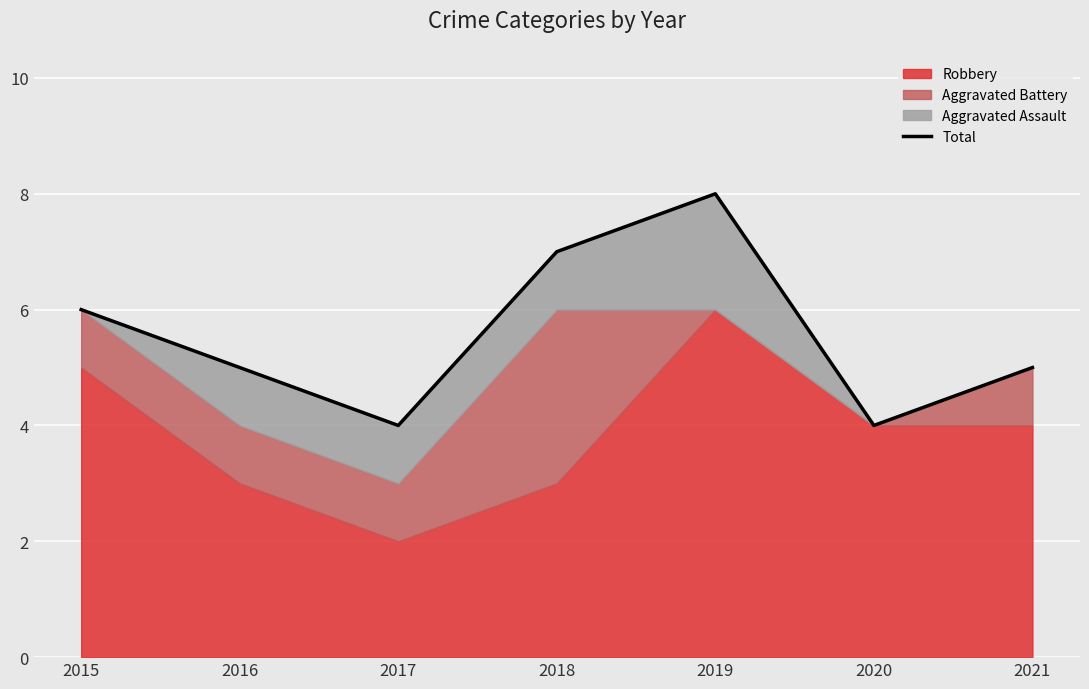

List the labels in order of value, largest first.

2019, 2018, 2015, 2016, 2021, 2017, 2020